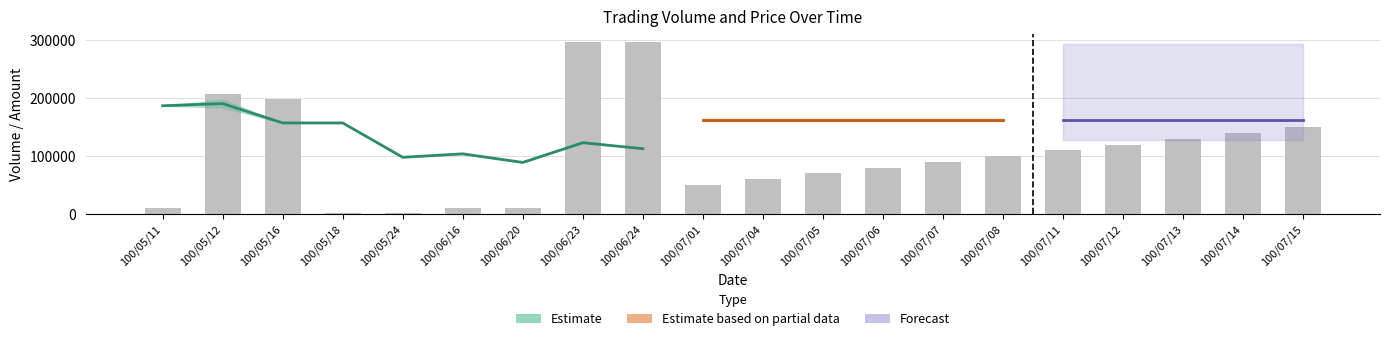

Which has a higher value, 100/07/15 or 100/07/12?

100/07/15